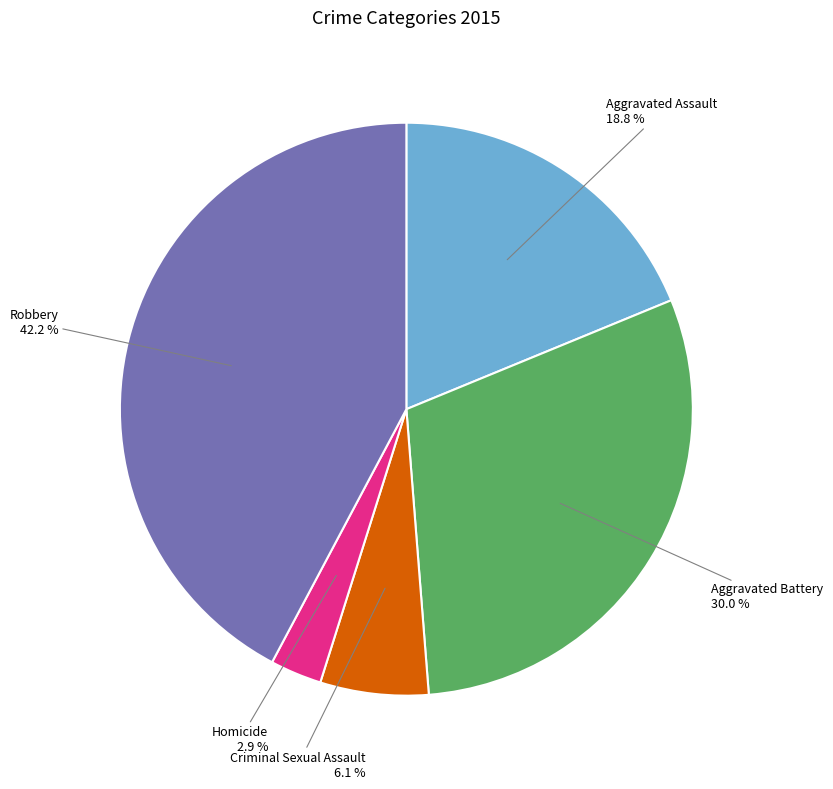

How many slices are in this pie chart?

5